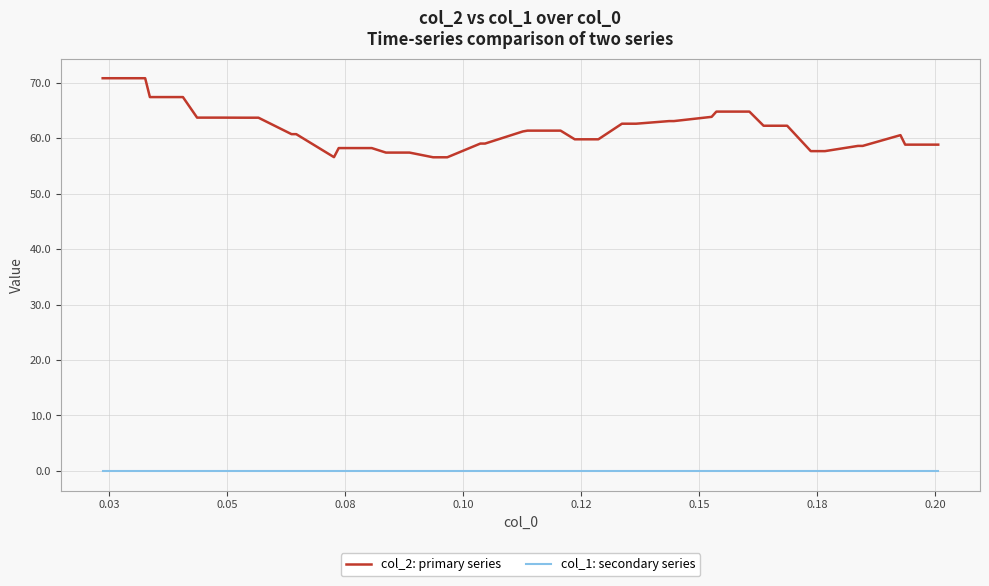

How many distinct data groups are displayed?

2